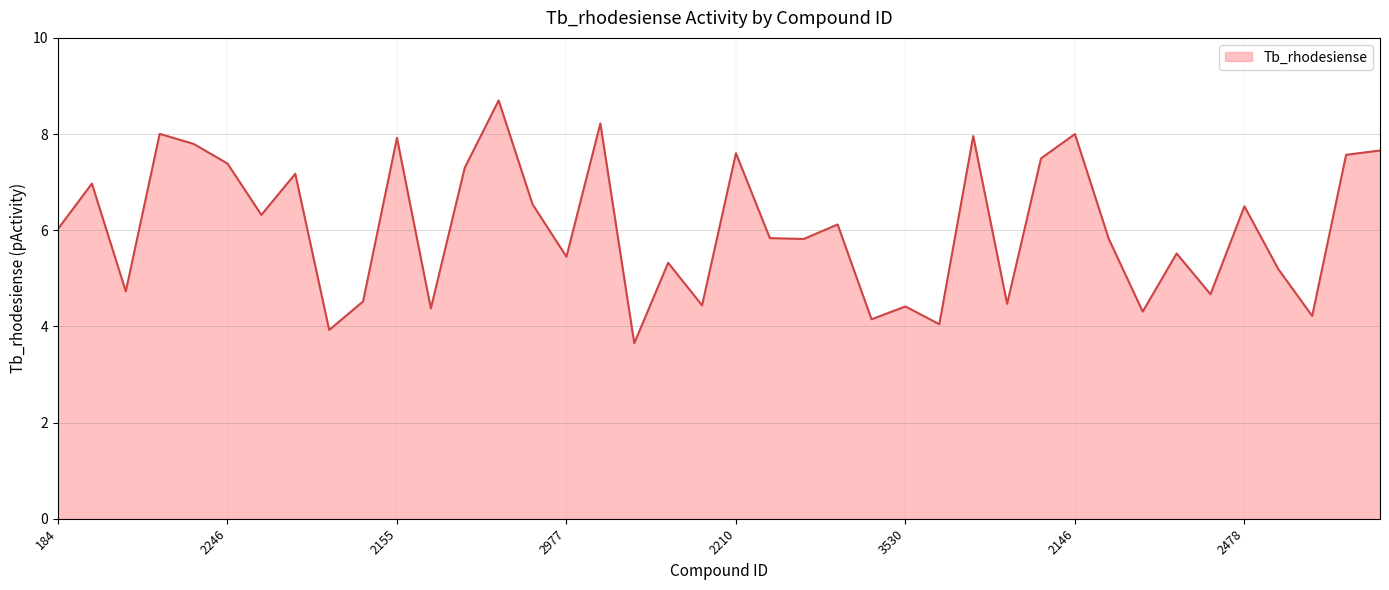

What is the maximum value shown in the chart?

8.7